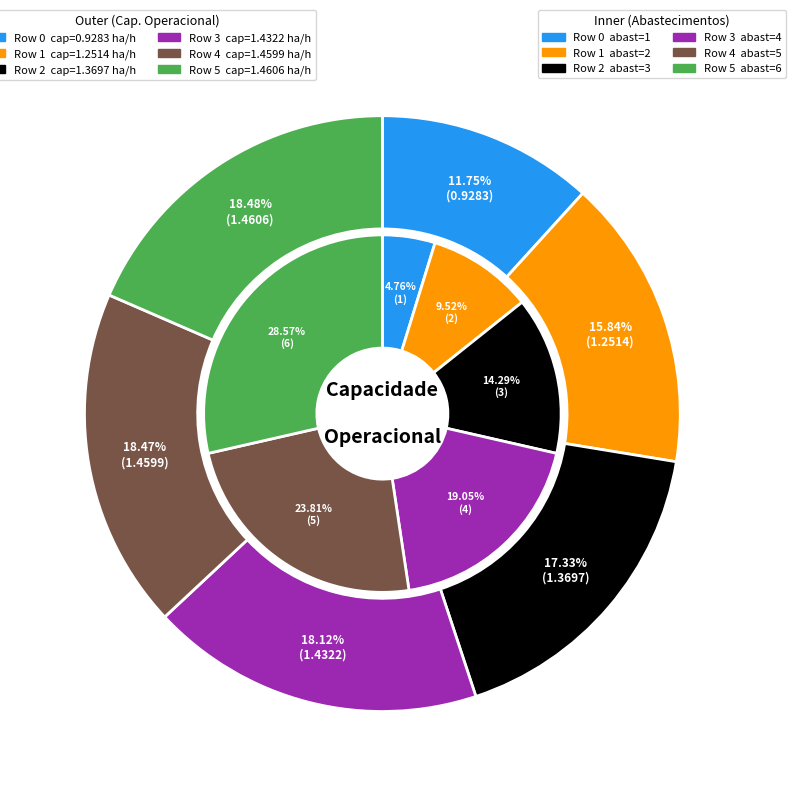

Which slice is the largest?

Row 5